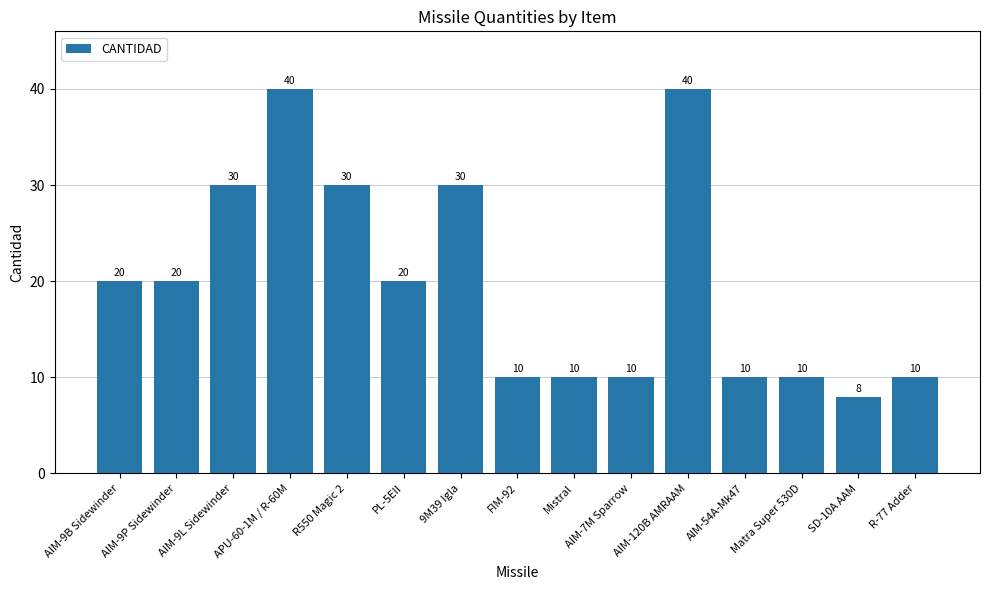

How many bars are there in total?

15